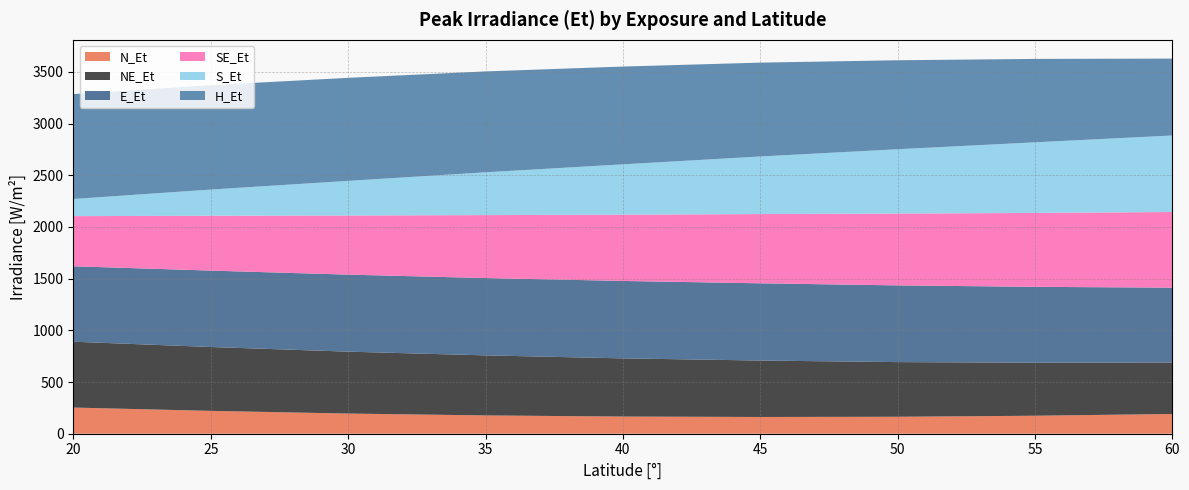

Reading right to left, what are all the values shown in this chart?

N_Et: 60=191	55=174	50=164	45=162	40=166	35=177	30=195	25=221	20=253
NE_Et: 60=498	55=513	50=529	45=546	40=563	35=581	30=599	25=618	20=637
E_Et: 60=724	55=734	50=742	45=747	40=749	35=748	30=745	25=739	20=730
SE_Et: 60=732	55=715	50=695	45=670	40=641	35=609	30=572	25=531	20=485
S_Et: 60=740	55=683	50=622	45=557	40=487	35=414	30=335	25=253	20=166
H_Et: 60=744	55=807	50=861	45=908	40=946	35=976	30=997	25=1010	20=1015